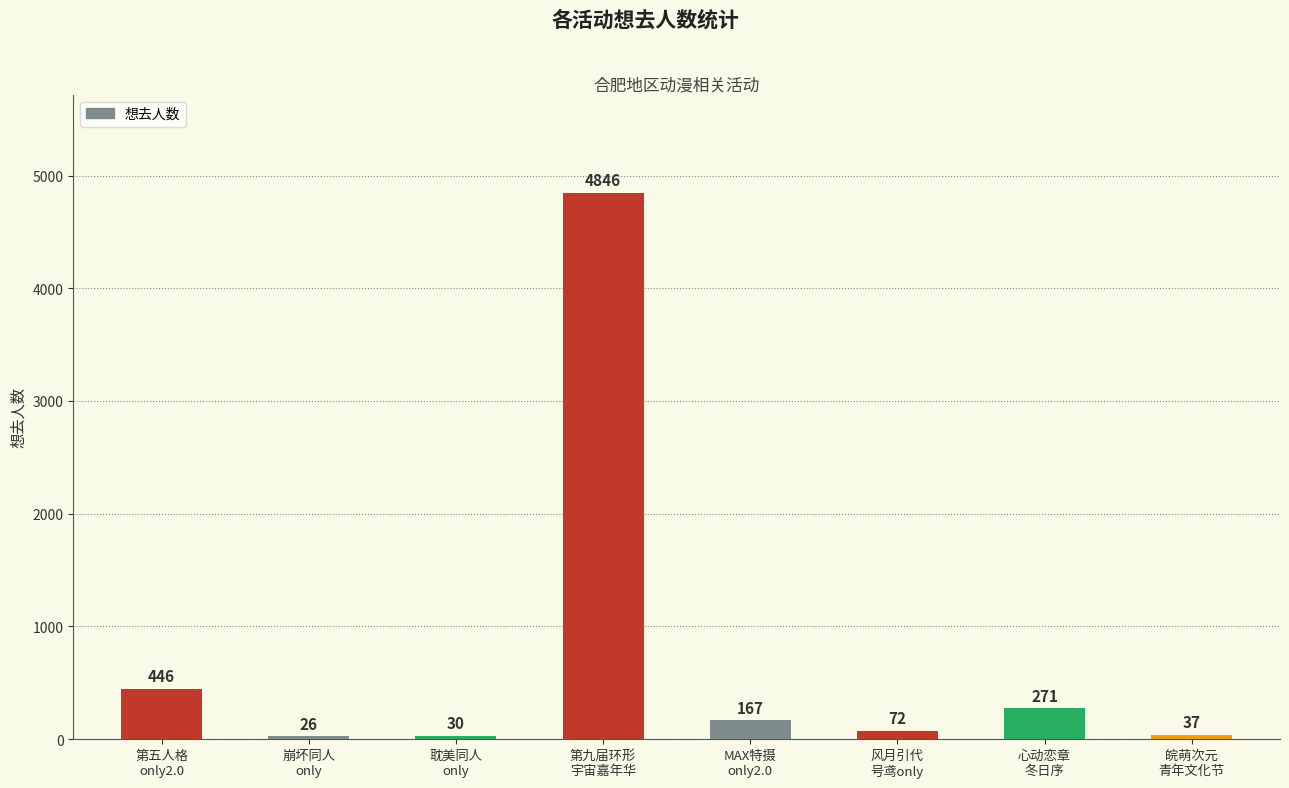

Which category has the highest value across all series?

第九届环形
宇宙嘉年华